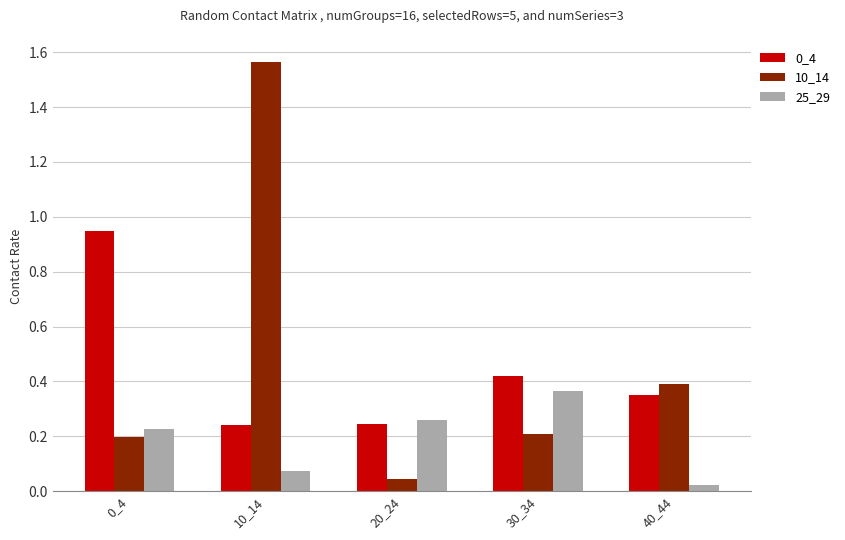

At which label is 25_29 closest to 0?

40_44